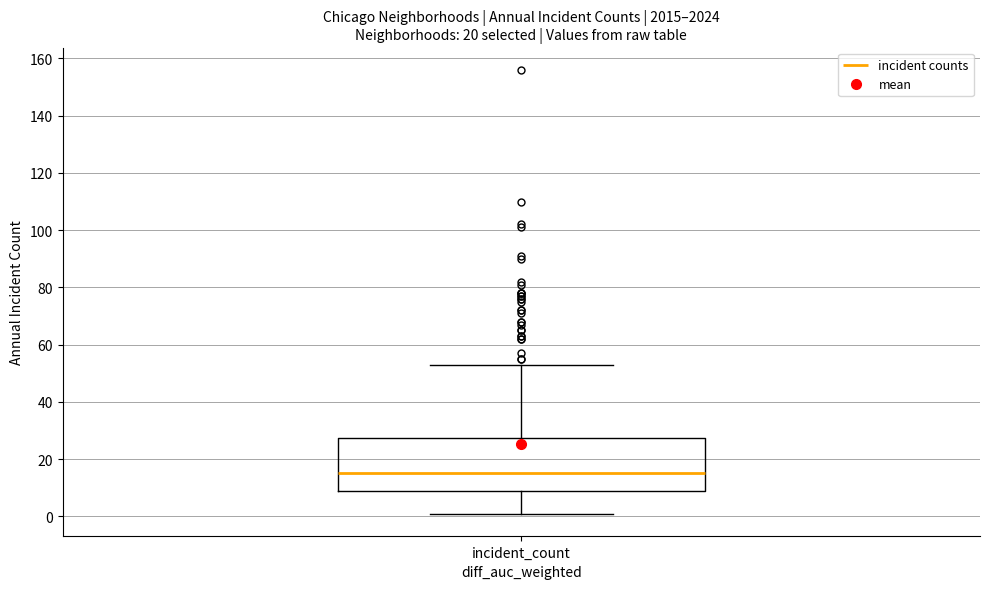

Read this box plot against the y-axis: the position of the median line, the range covered by the box, and the ends of both whiskers. The values are not printed on the chart, so give them approximately, as read against the axis.

median 16, box 10 to 28, whiskers 2 to 54